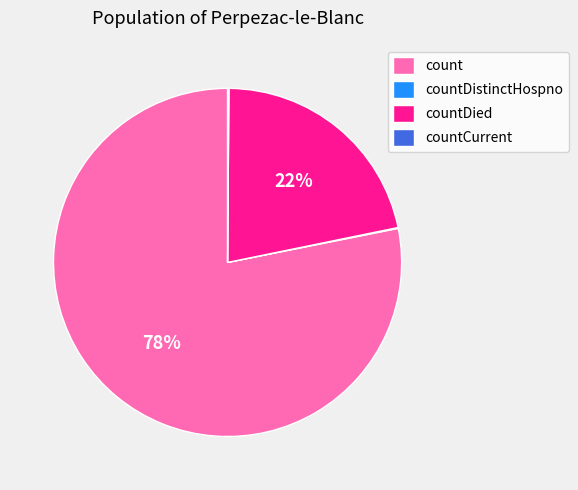

Which slice is the largest?

count